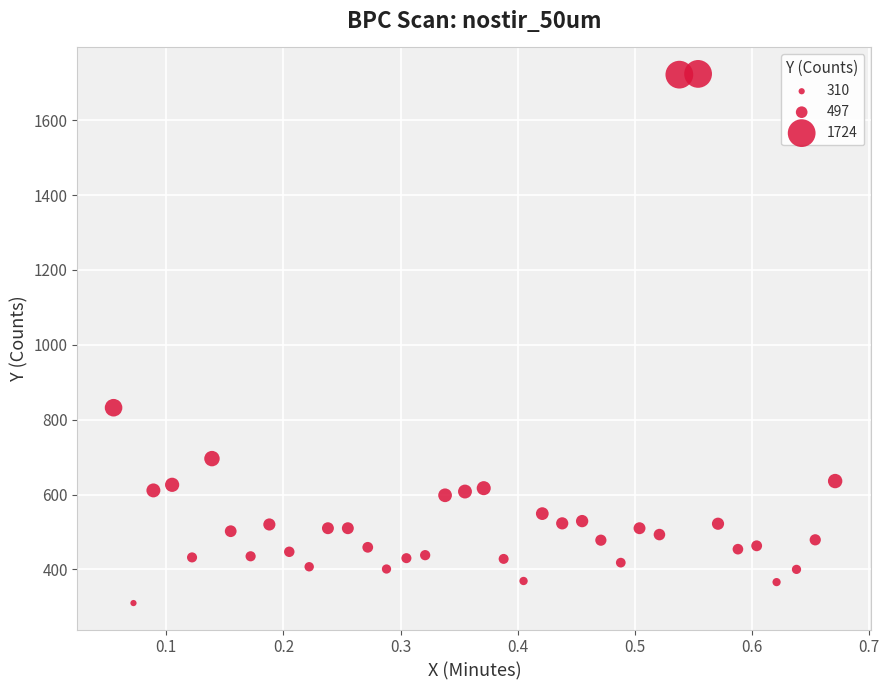

What Y value in the scatter plot is closest to 1017?

832